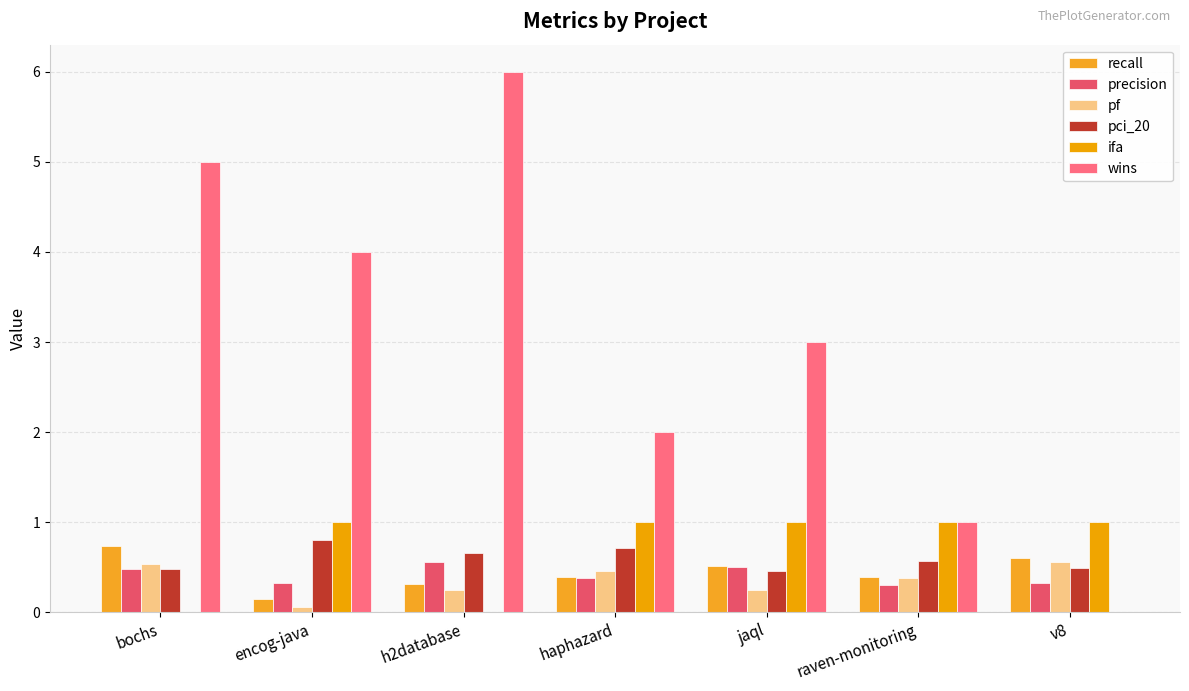

The precision series shows 0.5 at bochs. True or false?

True